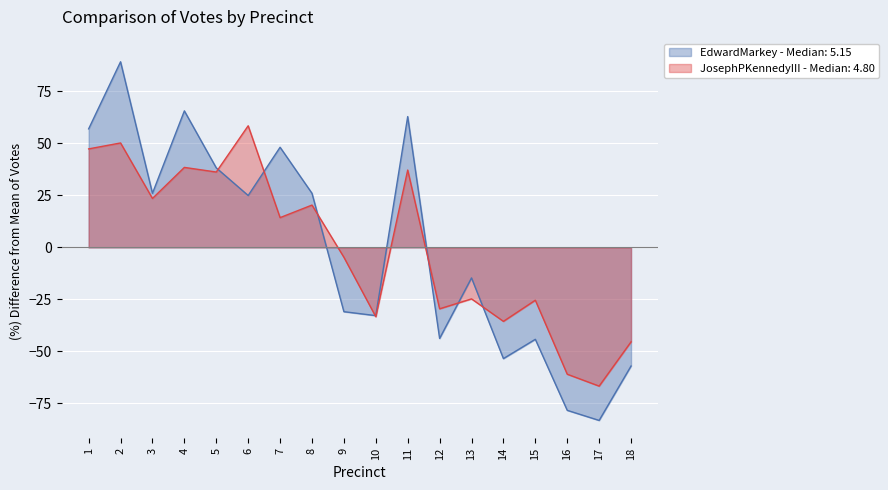

At which label does EdwardMarkey reach its peak?

2